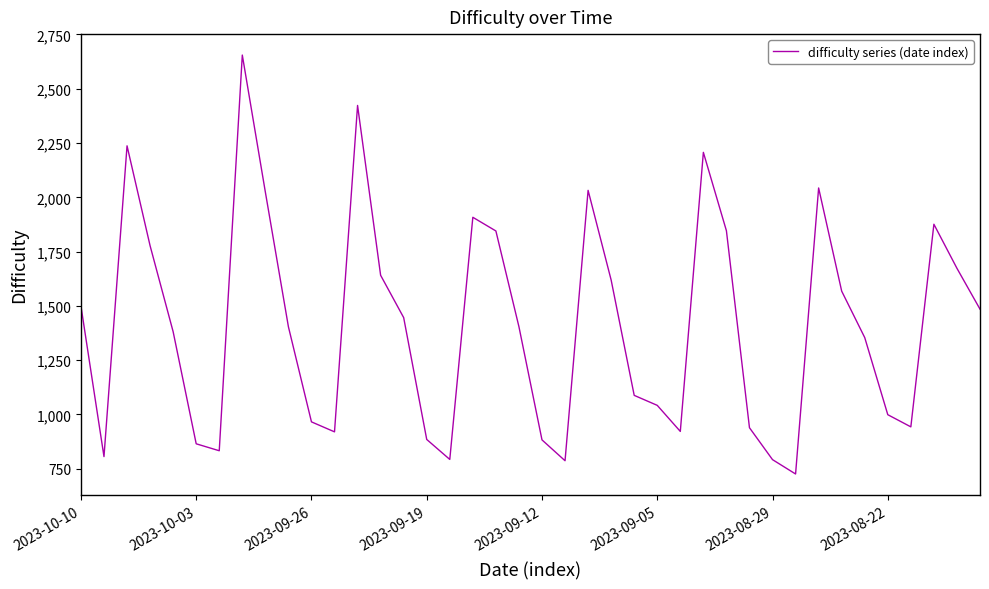

What is the maximum value shown in the chart?

2655